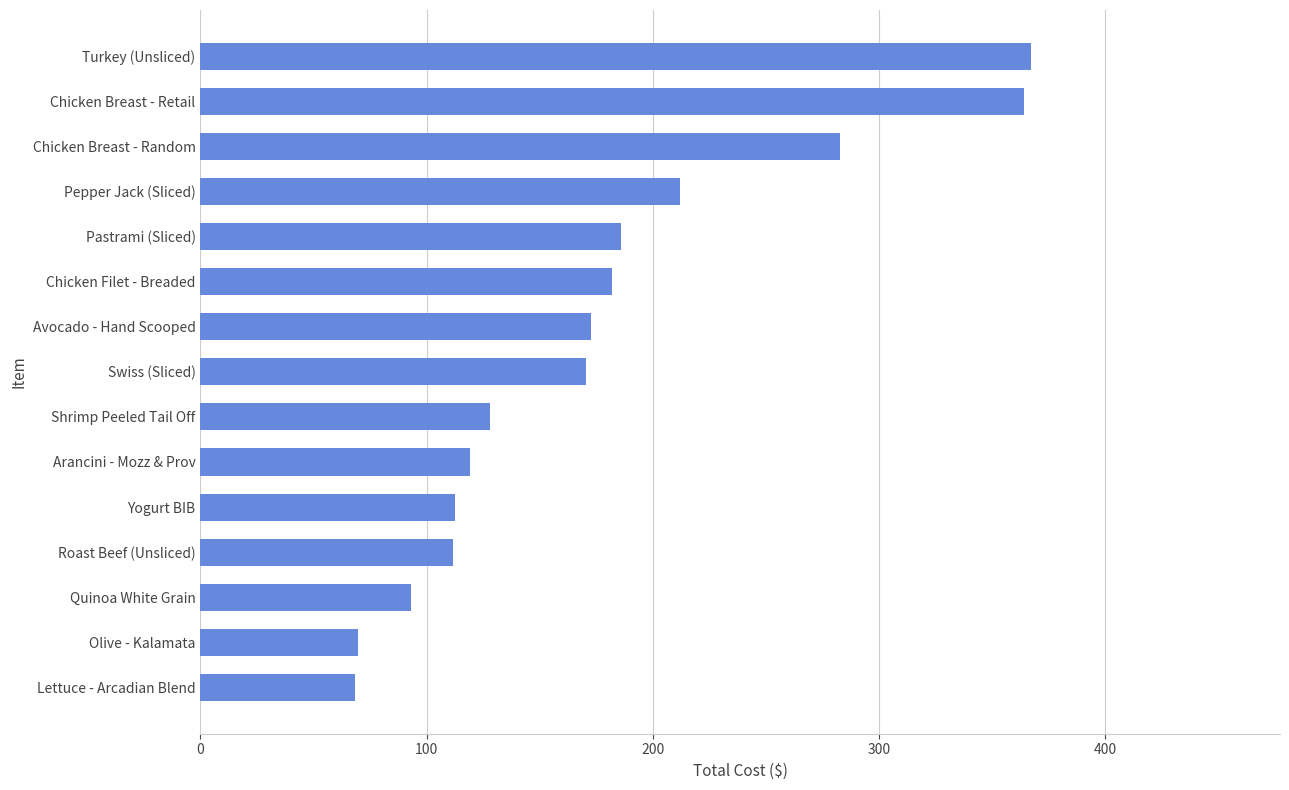

What is the difference between the second highest and minimum values?

295.7